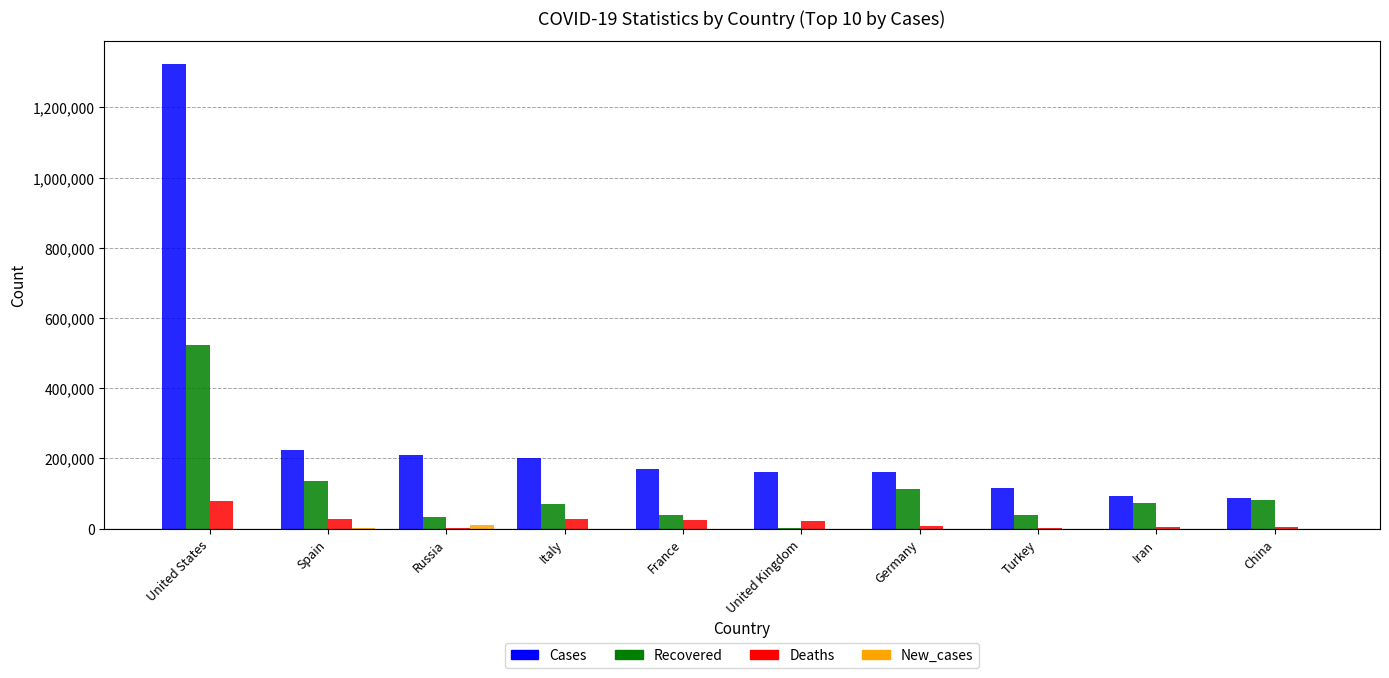

What is the highest value of the Recovered series?

523496